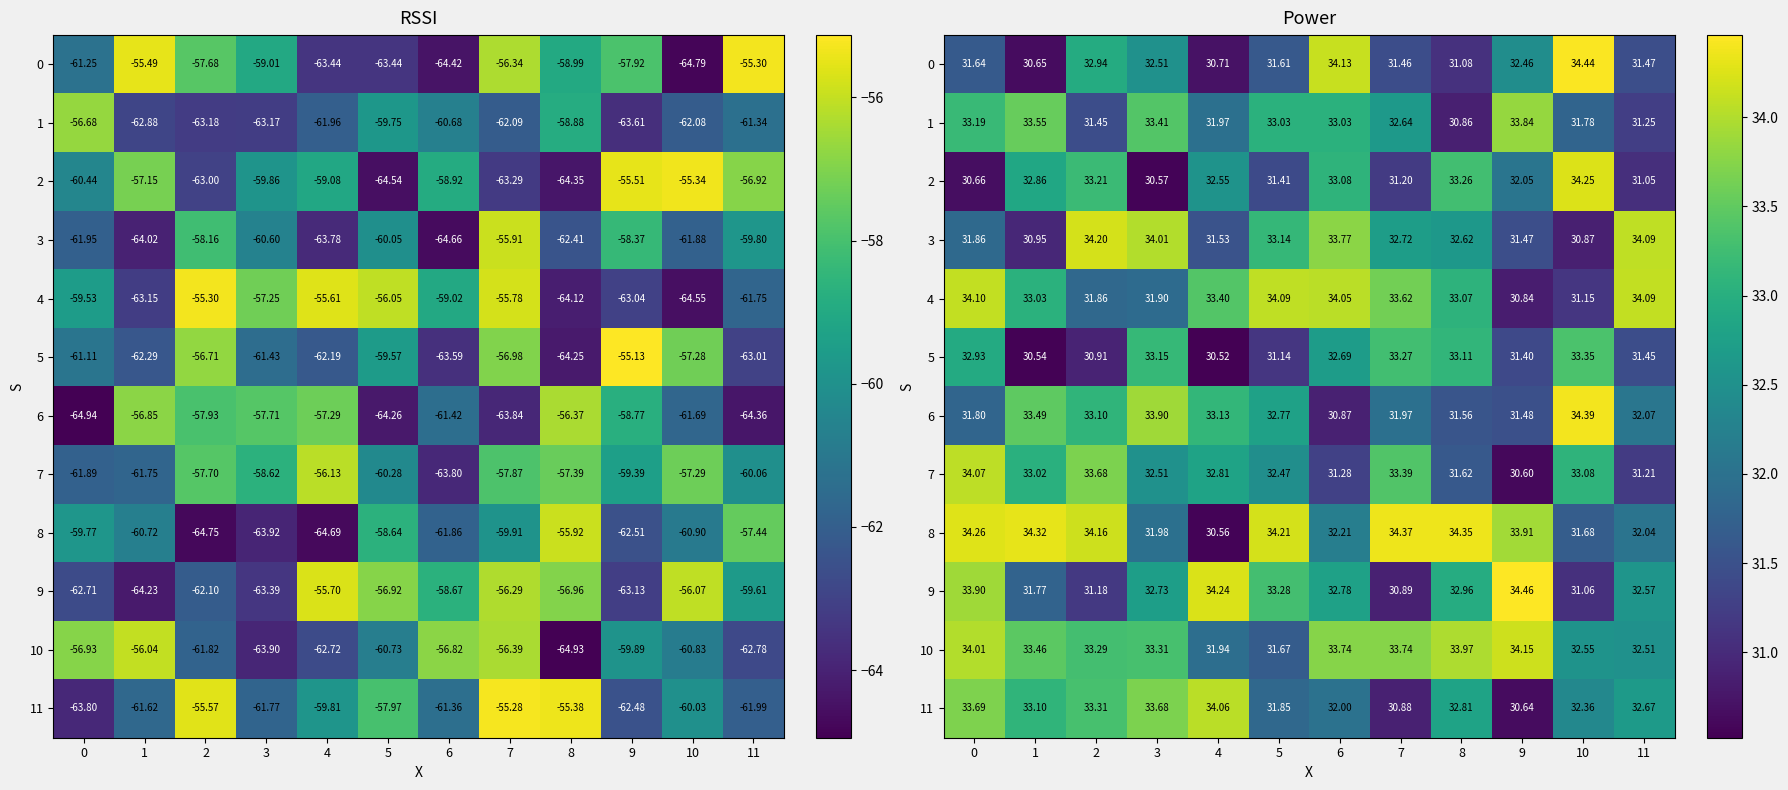

What is the difference between the highest and lowest values at 4?

3.7